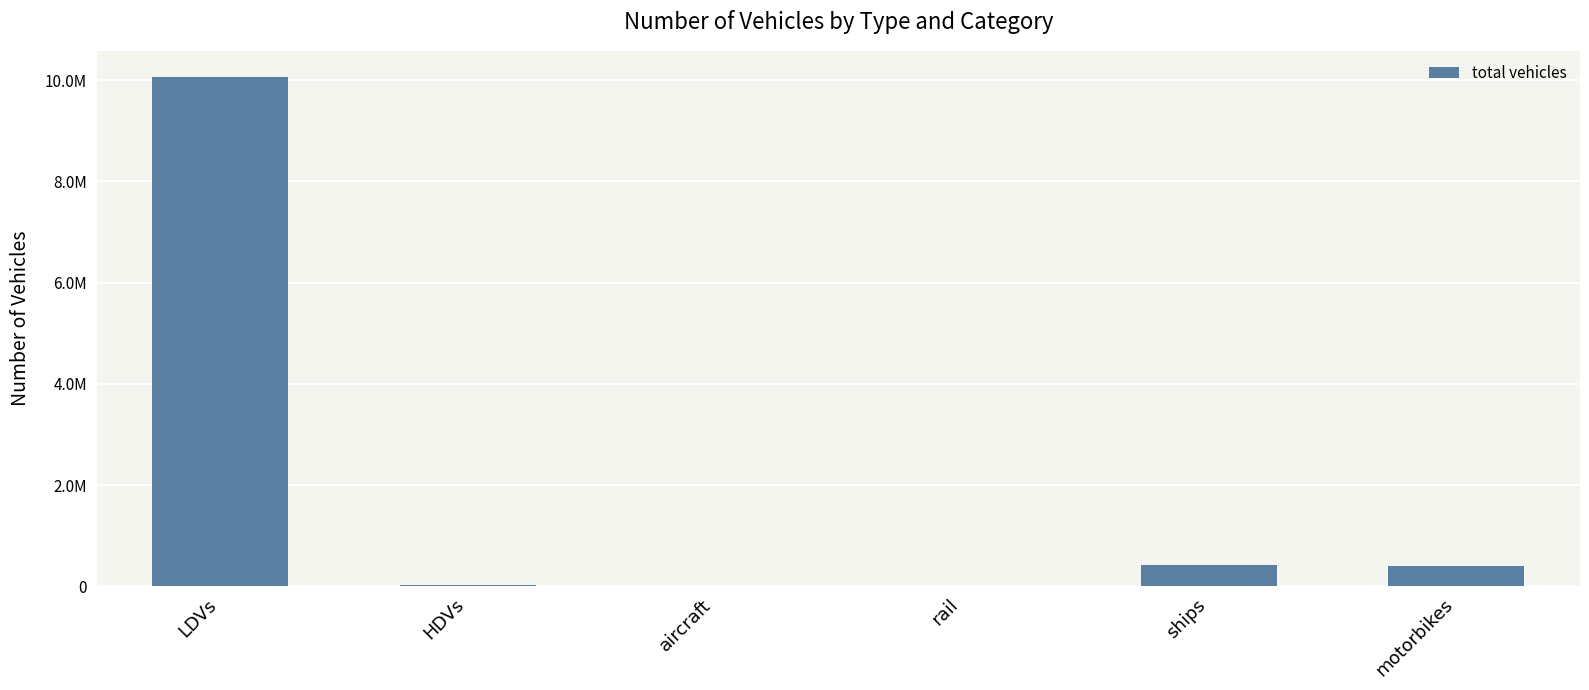

What position from the right is LDVs?

6